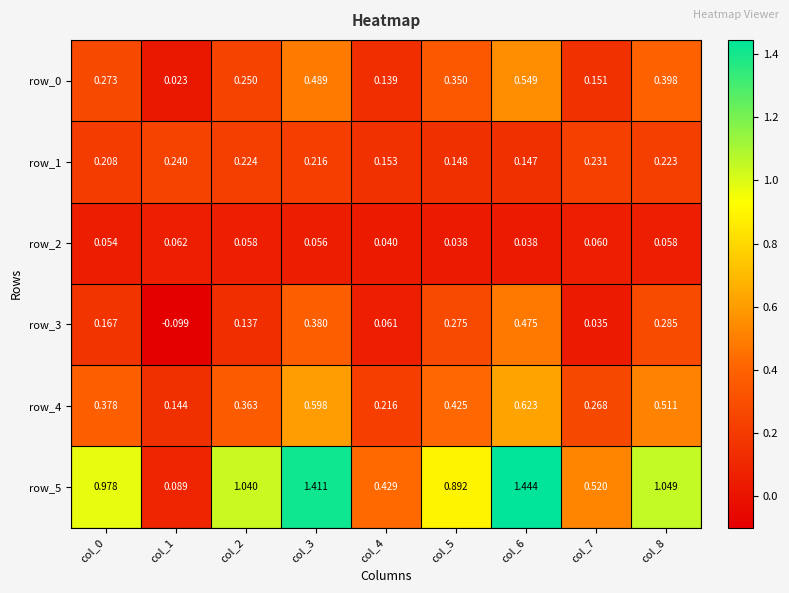

Is the value of row_0 at col_5 greater than the value of row_2 at col_6?

Yes